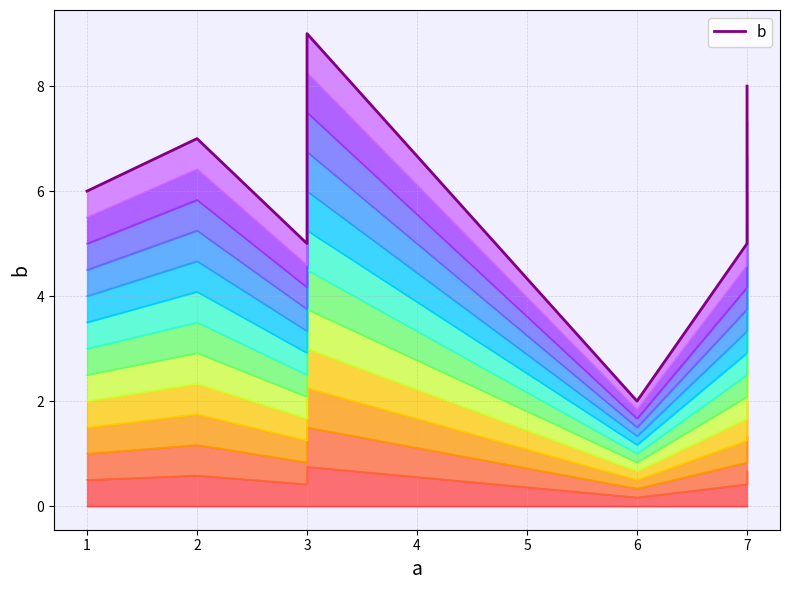

How many lines are shown in the chart?

1